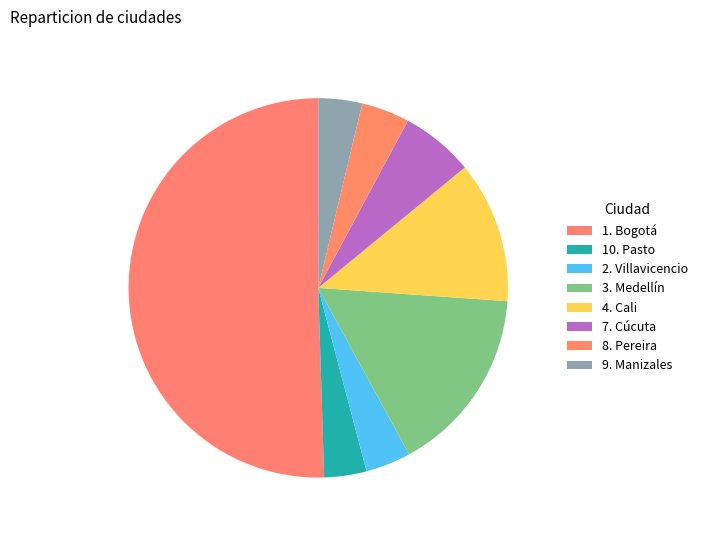

How many slices are in this pie chart?

8